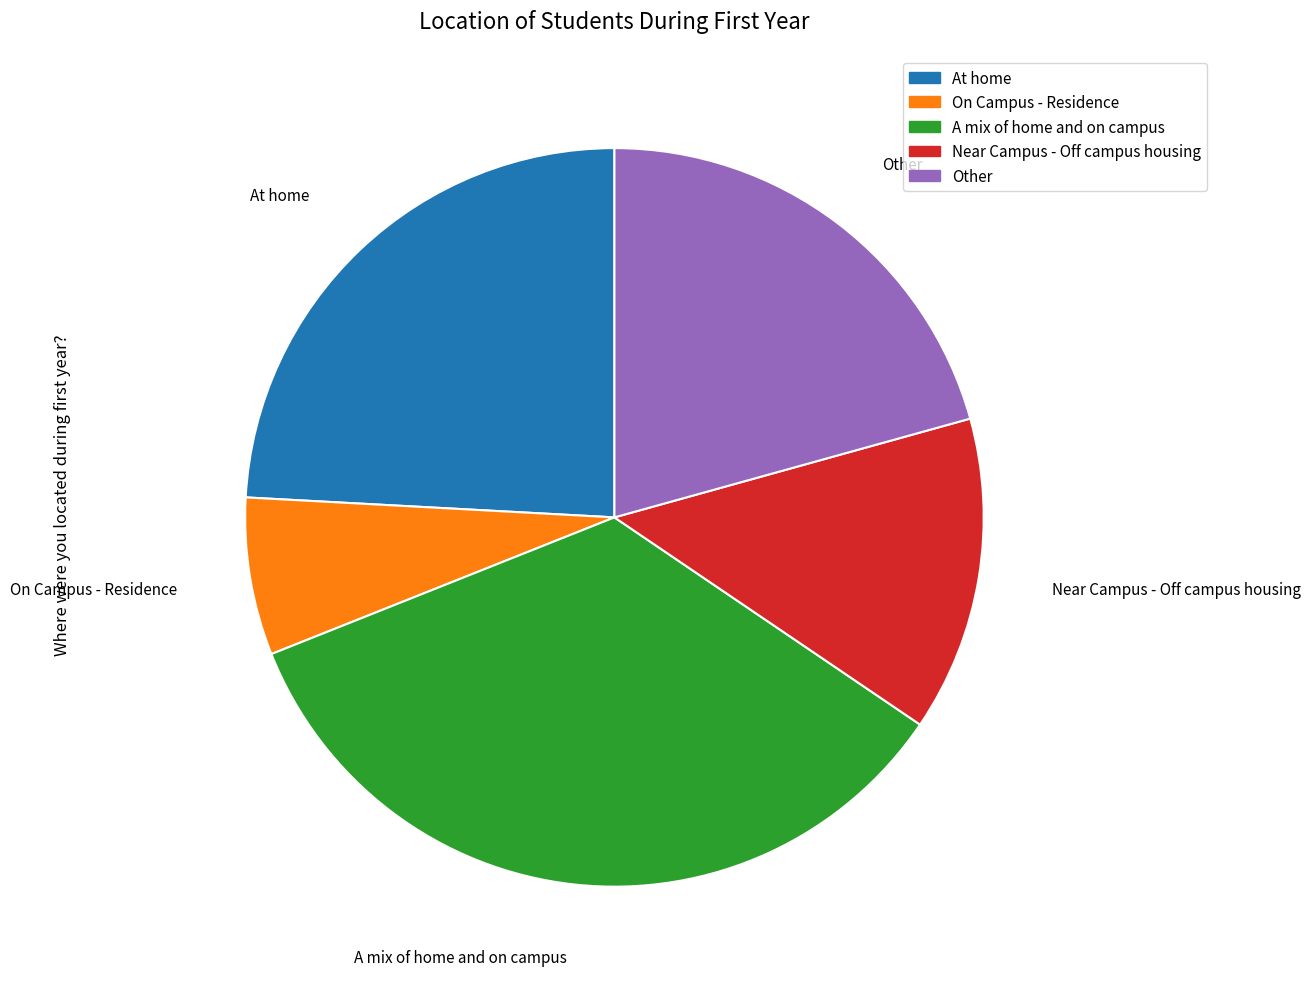

Is there a majority slice in this chart?

No